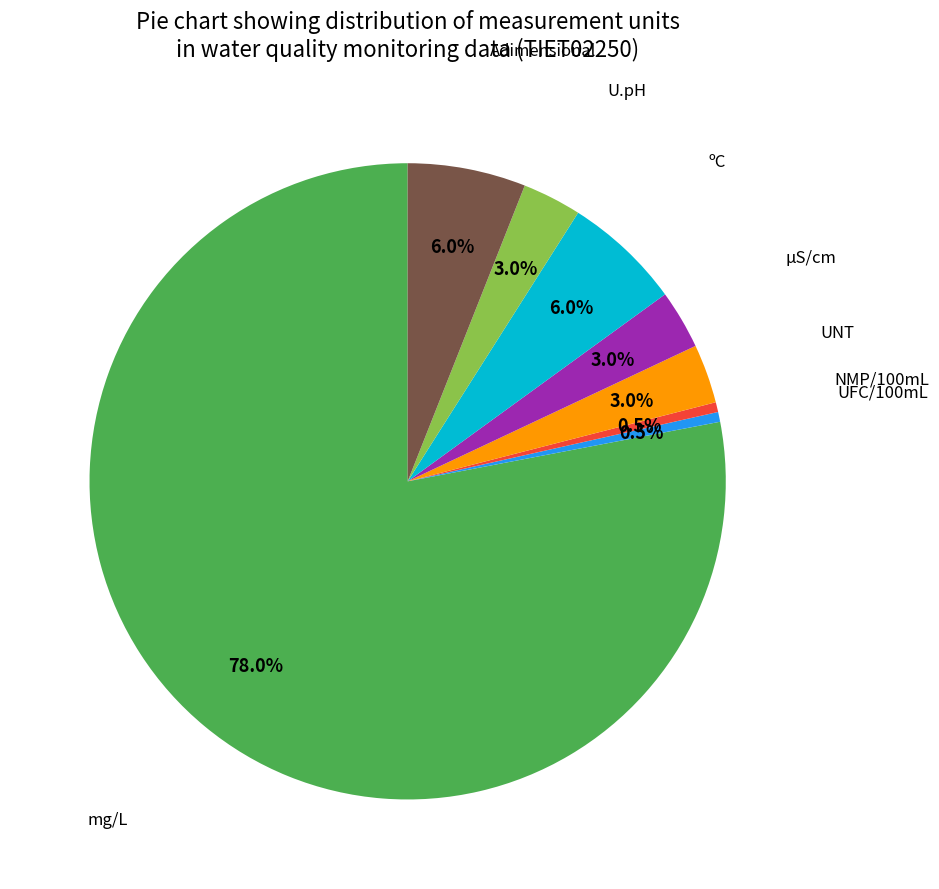

Is there any slice that represents more than half of the pie?

Yes